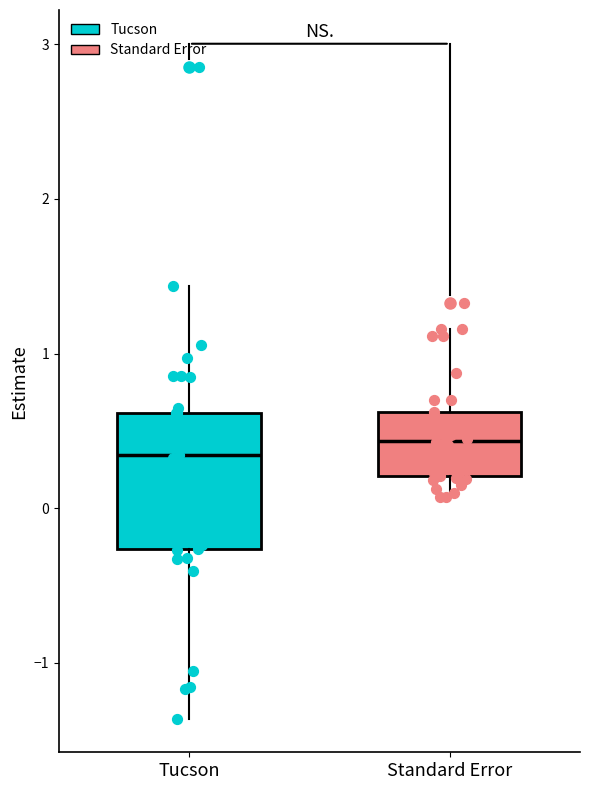

Where does the lower whisker of the box for Tucson end on the y-axis? The values are not printed on the chart, so give them approximately, as read against the axis.

-1.4